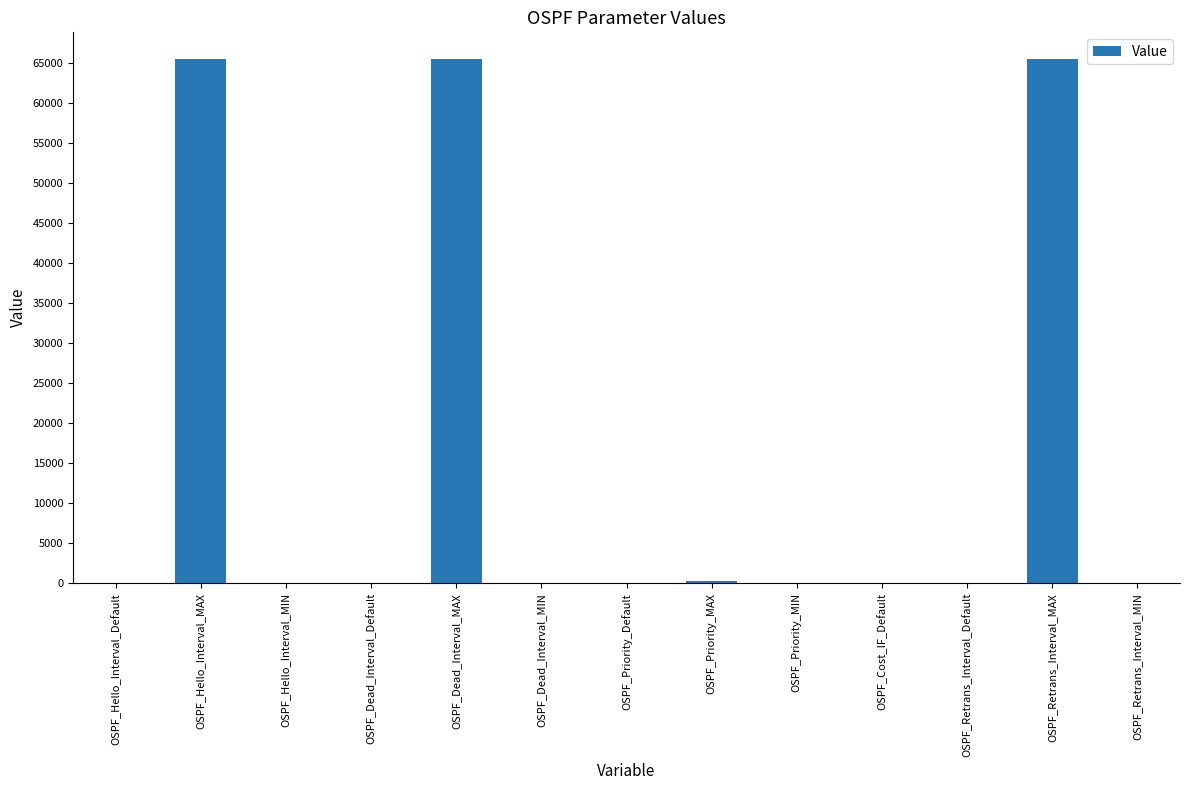

The value at OSPF_Retrans_Interval_MAX is 116563. True or false?

False